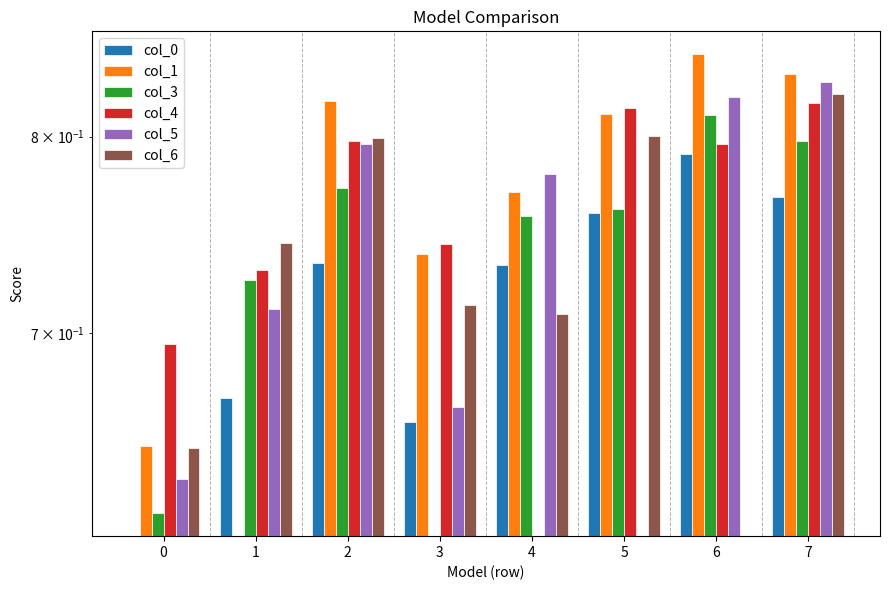

Reading right to left, what are all the values shown in this chart?

col_0: 7=0.8	6=0.8	5=0.8	4=0.7	3=0.7	2=0.7	1=0.7	0=0.0
col_1: 7=0.8	6=0.8	5=0.8	4=0.8	3=0.7	2=0.8	1=0.0	0=0.6
col_3: 7=0.8	6=0.8	5=0.8	4=0.8	3=0.0	2=0.8	1=0.7	0=0.6
col_4: 7=0.8	6=0.8	5=0.8	4=0.0	3=0.7	2=0.8	1=0.7	0=0.7
col_5: 7=0.8	6=0.8	5=0.0	4=0.8	3=0.7	2=0.8	1=0.7	0=0.6
col_6: 7=0.8	6=0.0	5=0.8	4=0.7	3=0.7	2=0.8	1=0.7	0=0.6